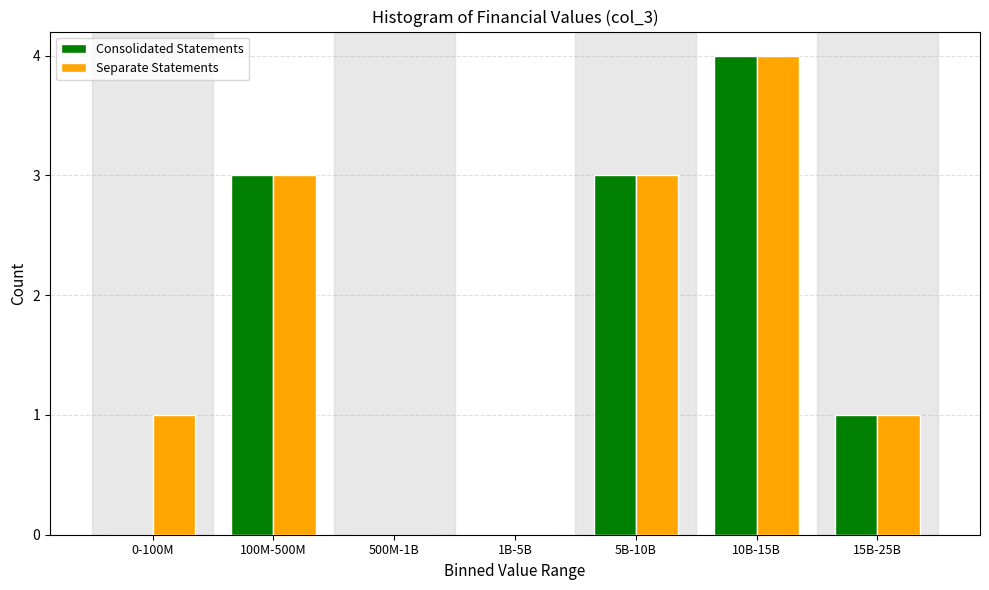

Reading left to right, extract all data points from this chart.

Consolidated Statements: 0-100M=0	100M-500M=3	500M-1B=0	1B-5B=0	5B-10B=3	10B-15B=4	15B-25B=1
Separate Statements: 0-100M=1	100M-500M=3	500M-1B=0	1B-5B=0	5B-10B=3	10B-15B=4	15B-25B=1